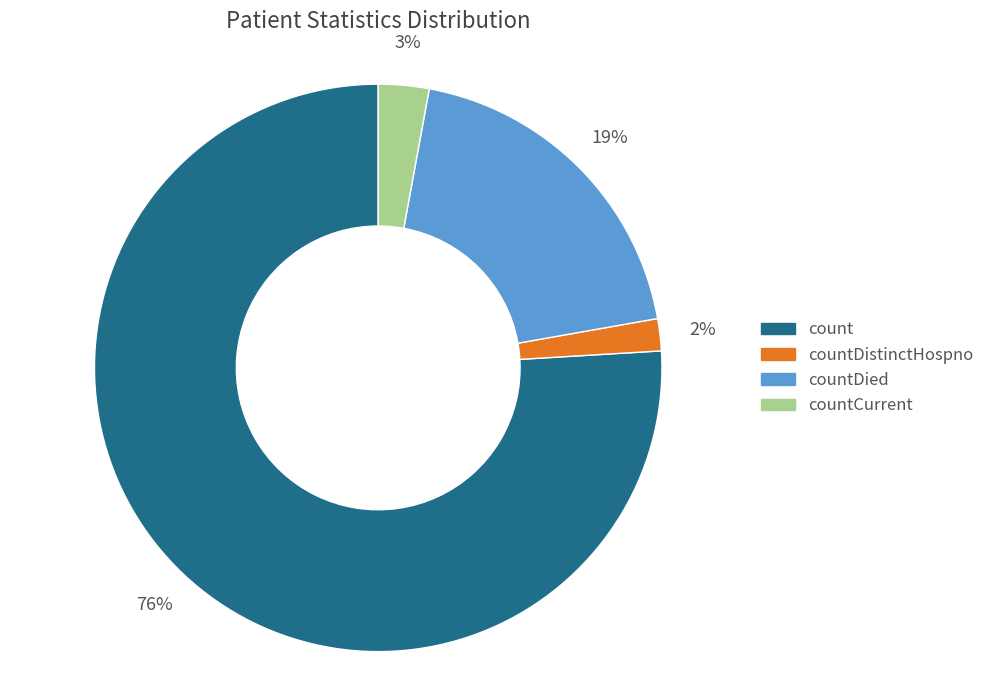

To the nearest percent, what is the difference between the largest and smallest slice percentages?

74%